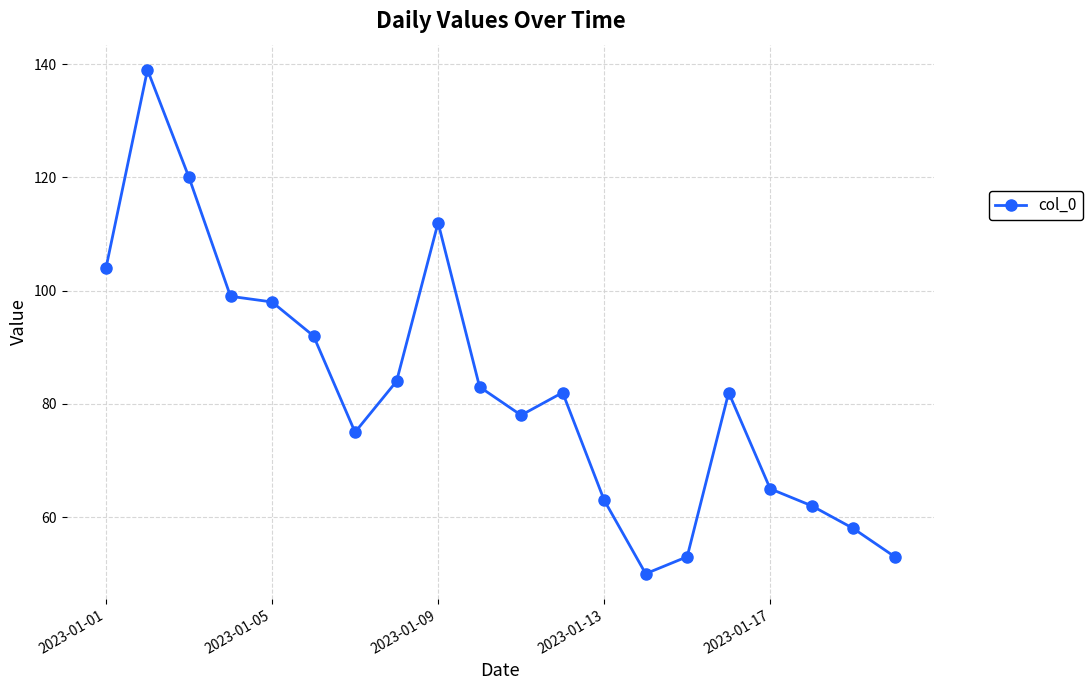

How many interior local peaks (higher than both neighbors) does the data have?

4